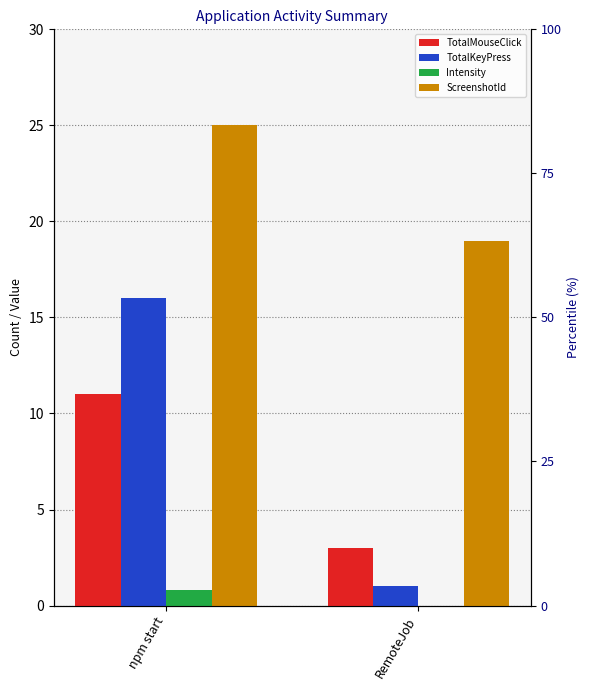

The value of TotalKeyPress at npm start is 26.3. True or false?

False